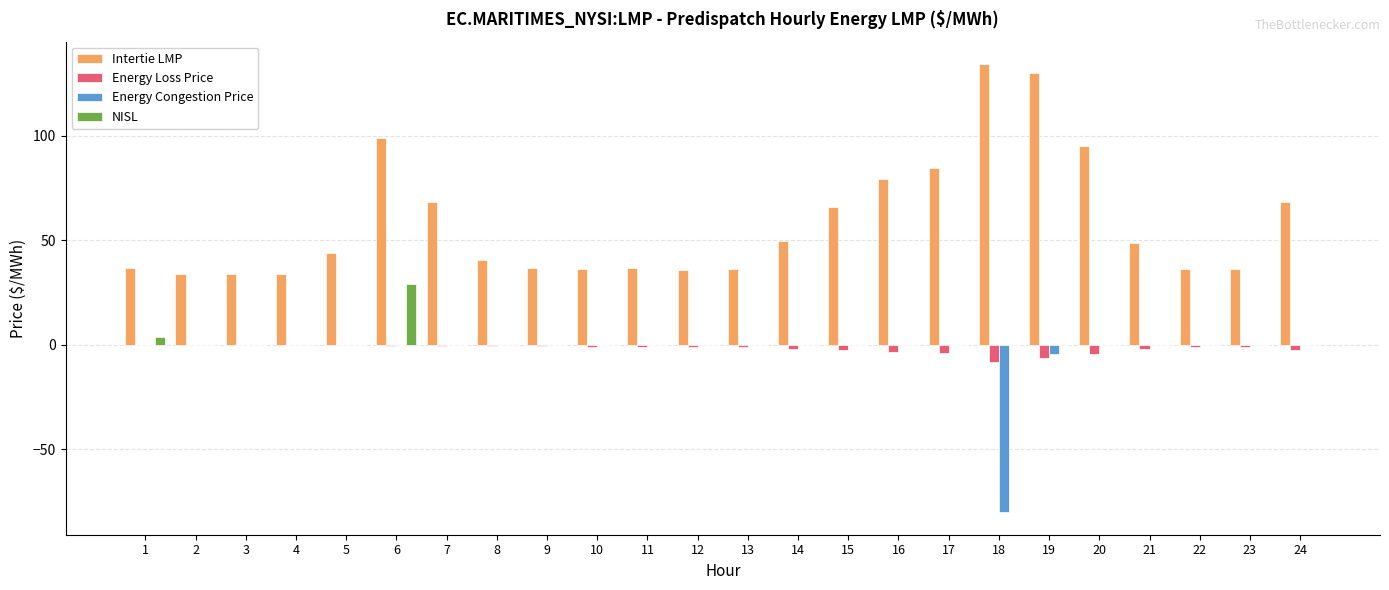

The value of NISL at 10 is -12.6. True or false?

False